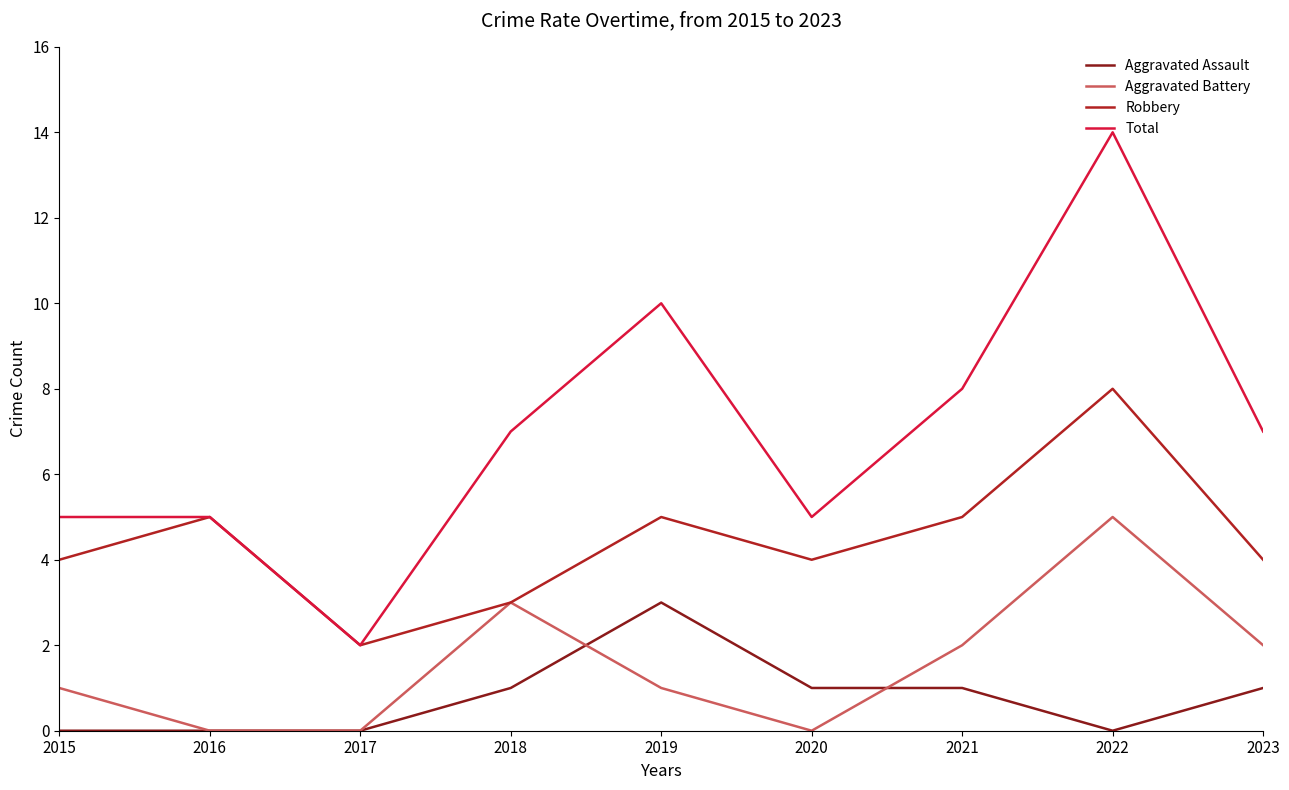

Reading left to right, list all the values displayed in this chart.

Aggravated Assault: 2015=0	2016=0	2017=0	2018=1	2019=3	2020=1	2021=1	2022=0	2023=1
Aggravated Battery: 2015=1	2016=0	2017=0	2018=3	2019=1	2020=0	2021=2	2022=5	2023=2
Robbery: 2015=4	2016=5	2017=2	2018=3	2019=5	2020=4	2021=5	2022=8	2023=4
Total: 2015=5	2016=5	2017=2	2018=7	2019=10	2020=5	2021=8	2022=14	2023=7